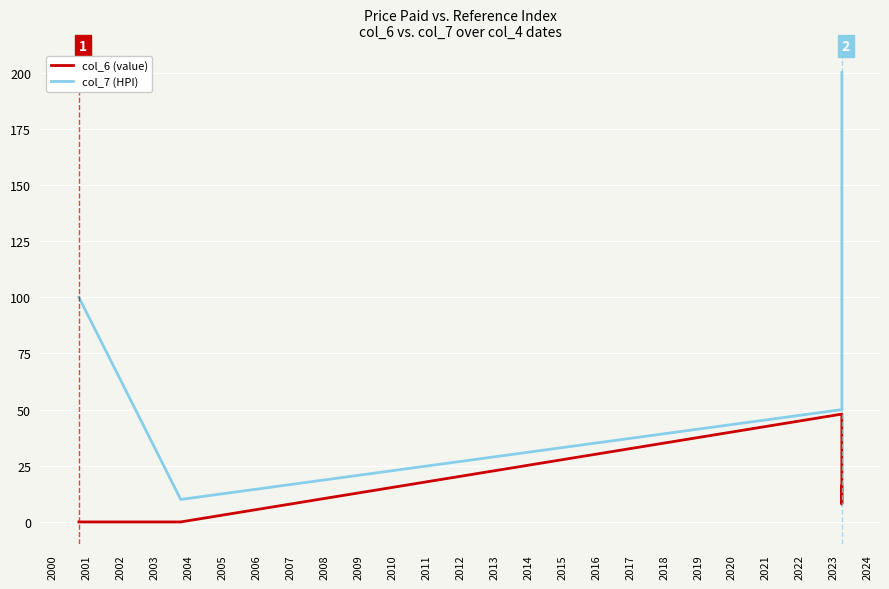

Is the value of col_6 (value) at 2002 greater than the value of col_7 (HPI) at 2000?

No